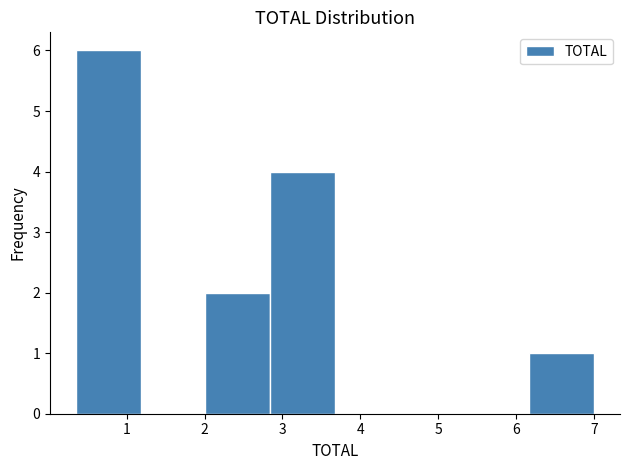

Reading left to right, list every bar in this chart as the range it spans on the x-axis followed by its height. Neither the bar edges nor the heights are printed on the chart, so give them approximately, as read against the axes.

0.4 to 1.2: 6
1.2 to 2.0: 0
2.0 to 2.8: 2
2.8 to 3.7: 4
3.7 to 4.5: 0
4.5 to 5.3: 0
5.3 to 6.2: 0
6.2 to 7.0: 1